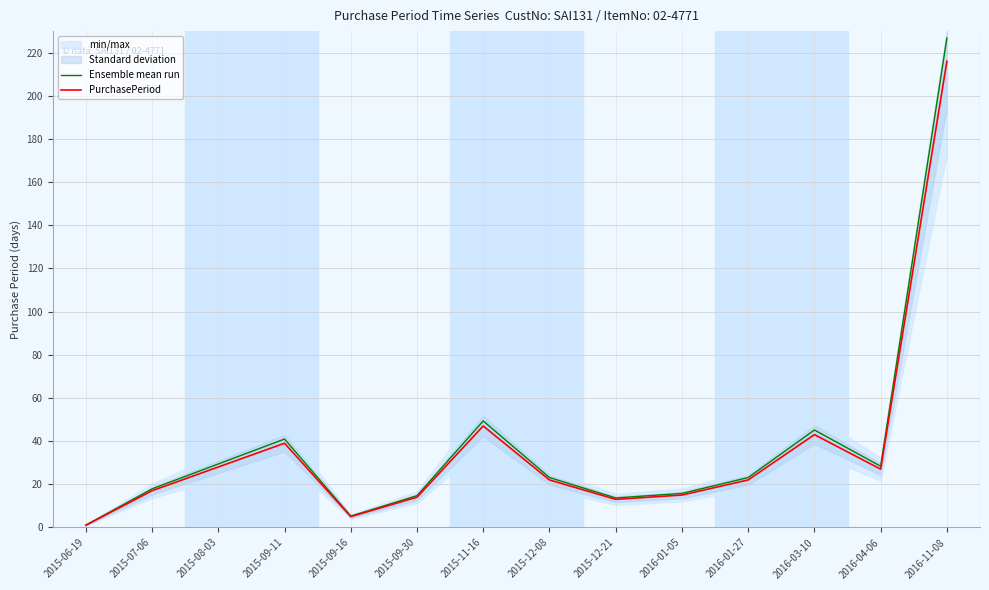

At which category is the sum across all series the highest?

2016-11-08